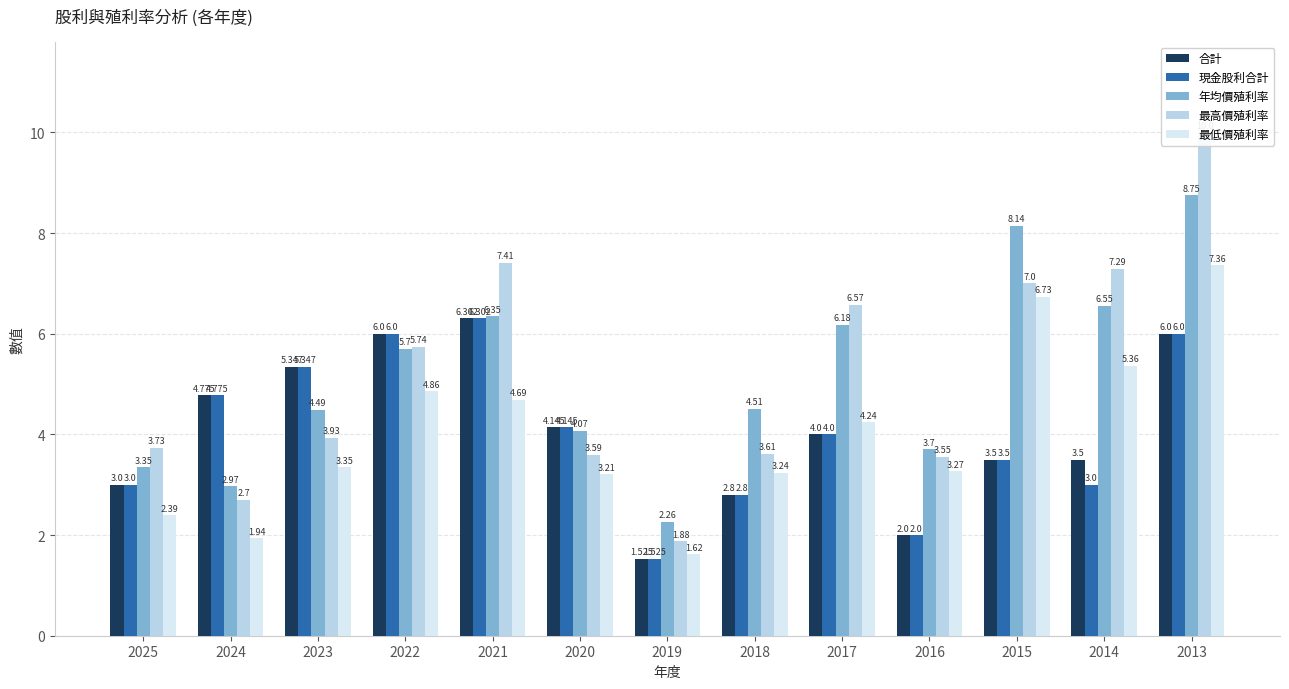

Is it true that 年均價殖利率 equals 10.8 at 2021?

False